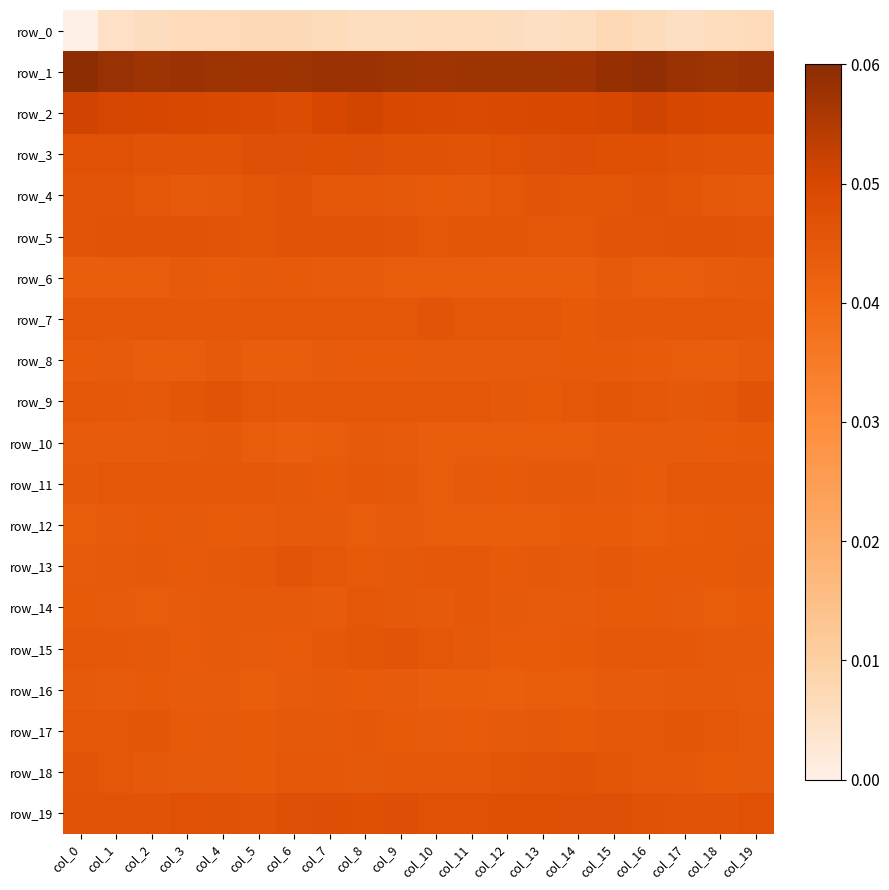

Reading right to left, transcribe all the data shown in this chart.

row_0: col_19=0.1	col_18=0.1	col_17=0.1	col_16=0.1	col_15=0.1	col_14=0.1	col_13=0.1	col_12=0.1	col_11=0.1	col_10=0.1	col_9=0.1	col_8=0.1	col_7=0.1	col_6=0.1	col_5=0.1	col_4=0.1	col_3=0.1	col_2=0.1	col_1=0.1	col_0=0.0
row_1: col_19=1.0	col_18=1.0	col_17=1.0	col_16=1.0	col_15=1.0	col_14=1.0	col_13=1.0	col_12=1.0	col_11=1.0	col_10=1.0	col_9=1.0	col_8=1.0	col_7=1.0	col_6=1.0	col_5=1.0	col_4=1.0	col_3=1.0	col_2=1.0	col_1=1.0	col_0=1.0
row_2: col_19=0.8	col_18=0.8	col_17=0.8	col_16=0.9	col_15=0.8	col_14=0.8	col_13=0.8	col_12=0.8	col_11=0.8	col_10=0.8	col_9=0.8	col_8=0.8	col_7=0.8	col_6=0.8	col_5=0.8	col_4=0.8	col_3=0.8	col_2=0.8	col_1=0.8	col_0=0.9
row_3: col_19=0.8	col_18=0.8	col_17=0.8	col_16=0.8	col_15=0.8	col_14=0.8	col_13=0.8	col_12=0.8	col_11=0.8	col_10=0.8	col_9=0.8	col_8=0.8	col_7=0.8	col_6=0.8	col_5=0.8	col_4=0.8	col_3=0.8	col_2=0.8	col_1=0.8	col_0=0.8
row_4: col_19=0.7	col_18=0.7	col_17=0.8	col_16=0.8	col_15=0.8	col_14=0.8	col_13=0.8	col_12=0.8	col_11=0.7	col_10=0.7	col_9=0.7	col_8=0.8	col_7=0.8	col_6=0.8	col_5=0.8	col_4=0.7	col_3=0.7	col_2=0.8	col_1=0.8	col_0=0.8
row_5: col_19=0.8	col_18=0.8	col_17=0.8	col_16=0.8	col_15=0.8	col_14=0.8	col_13=0.8	col_12=0.8	col_11=0.8	col_10=0.8	col_9=0.8	col_8=0.8	col_7=0.8	col_6=0.8	col_5=0.8	col_4=0.8	col_3=0.8	col_2=0.8	col_1=0.8	col_0=0.8
row_6: col_19=0.7	col_18=0.7	col_17=0.7	col_16=0.7	col_15=0.7	col_14=0.7	col_13=0.7	col_12=0.7	col_11=0.7	col_10=0.7	col_9=0.7	col_8=0.7	col_7=0.7	col_6=0.7	col_5=0.7	col_4=0.7	col_3=0.7	col_2=0.7	col_1=0.7	col_0=0.7
row_7: col_19=0.7	col_18=0.8	col_17=0.8	col_16=0.7	col_15=0.7	col_14=0.7	col_13=0.8	col_12=0.8	col_11=0.8	col_10=0.8	col_9=0.8	col_8=0.8	col_7=0.8	col_6=0.8	col_5=0.8	col_4=0.7	col_3=0.7	col_2=0.8	col_1=0.7	col_0=0.8
row_8: col_19=0.7	col_18=0.7	col_17=0.7	col_16=0.7	col_15=0.7	col_14=0.7	col_13=0.7	col_12=0.7	col_11=0.7	col_10=0.7	col_9=0.7	col_8=0.7	col_7=0.7	col_6=0.7	col_5=0.7	col_4=0.7	col_3=0.7	col_2=0.7	col_1=0.7	col_0=0.7
row_9: col_19=0.8	col_18=0.7	col_17=0.7	col_16=0.8	col_15=0.8	col_14=0.8	col_13=0.7	col_12=0.7	col_11=0.8	col_10=0.8	col_9=0.8	col_8=0.8	col_7=0.8	col_6=0.7	col_5=0.8	col_4=0.8	col_3=0.8	col_2=0.7	col_1=0.7	col_0=0.8
row_10: col_19=0.7	col_18=0.7	col_17=0.7	col_16=0.7	col_15=0.7	col_14=0.7	col_13=0.7	col_12=0.7	col_11=0.7	col_10=0.7	col_9=0.7	col_8=0.7	col_7=0.7	col_6=0.7	col_5=0.7	col_4=0.7	col_3=0.7	col_2=0.7	col_1=0.7	col_0=0.7
row_11: col_19=0.8	col_18=0.8	col_17=0.8	col_16=0.7	col_15=0.7	col_14=0.7	col_13=0.7	col_12=0.7	col_11=0.7	col_10=0.7	col_9=0.7	col_8=0.7	col_7=0.7	col_6=0.7	col_5=0.7	col_4=0.8	col_3=0.8	col_2=0.8	col_1=0.8	col_0=0.7
row_12: col_19=0.7	col_18=0.7	col_17=0.7	col_16=0.7	col_15=0.7	col_14=0.7	col_13=0.7	col_12=0.7	col_11=0.7	col_10=0.7	col_9=0.7	col_8=0.7	col_7=0.7	col_6=0.7	col_5=0.7	col_4=0.7	col_3=0.7	col_2=0.7	col_1=0.7	col_0=0.7
row_13: col_19=0.7	col_18=0.7	col_17=0.7	col_16=0.7	col_15=0.7	col_14=0.7	col_13=0.7	col_12=0.7	col_11=0.7	col_10=0.7	col_9=0.7	col_8=0.7	col_7=0.8	col_6=0.8	col_5=0.7	col_4=0.7	col_3=0.7	col_2=0.7	col_1=0.7	col_0=0.7
row_14: col_19=0.7	col_18=0.7	col_17=0.7	col_16=0.7	col_15=0.7	col_14=0.7	col_13=0.7	col_12=0.7	col_11=0.7	col_10=0.7	col_9=0.7	col_8=0.8	col_7=0.7	col_6=0.7	col_5=0.7	col_4=0.7	col_3=0.7	col_2=0.7	col_1=0.7	col_0=0.7
row_15: col_19=0.7	col_18=0.7	col_17=0.7	col_16=0.8	col_15=0.7	col_14=0.7	col_13=0.7	col_12=0.7	col_11=0.7	col_10=0.8	col_9=0.8	col_8=0.8	col_7=0.7	col_6=0.7	col_5=0.7	col_4=0.7	col_3=0.7	col_2=0.7	col_1=0.7	col_0=0.8
row_16: col_19=0.7	col_18=0.7	col_17=0.7	col_16=0.7	col_15=0.7	col_14=0.7	col_13=0.7	col_12=0.7	col_11=0.7	col_10=0.7	col_9=0.7	col_8=0.7	col_7=0.7	col_6=0.7	col_5=0.7	col_4=0.7	col_3=0.7	col_2=0.7	col_1=0.7	col_0=0.7
row_17: col_19=0.7	col_18=0.8	col_17=0.8	col_16=0.8	col_15=0.7	col_14=0.7	col_13=0.7	col_12=0.7	col_11=0.7	col_10=0.7	col_9=0.7	col_8=0.7	col_7=0.7	col_6=0.7	col_5=0.7	col_4=0.7	col_3=0.7	col_2=0.8	col_1=0.8	col_0=0.8
row_18: col_19=0.7	col_18=0.7	col_17=0.7	col_16=0.8	col_15=0.8	col_14=0.8	col_13=0.8	col_12=0.8	col_11=0.7	col_10=0.7	col_9=0.8	col_8=0.7	col_7=0.7	col_6=0.8	col_5=0.7	col_4=0.7	col_3=0.7	col_2=0.7	col_1=0.8	col_0=0.8
row_19: col_19=0.8	col_18=0.8	col_17=0.8	col_16=0.8	col_15=0.8	col_14=0.8	col_13=0.8	col_12=0.8	col_11=0.8	col_10=0.8	col_9=0.8	col_8=0.8	col_7=0.8	col_6=0.8	col_5=0.8	col_4=0.8	col_3=0.8	col_2=0.8	col_1=0.8	col_0=0.8